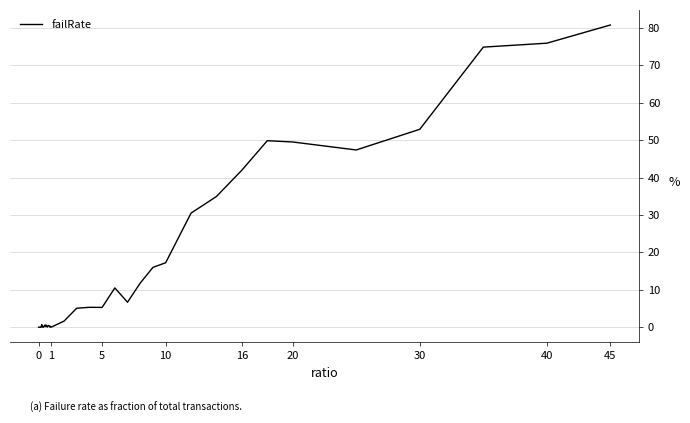

What is the greatest value displayed?

80.8